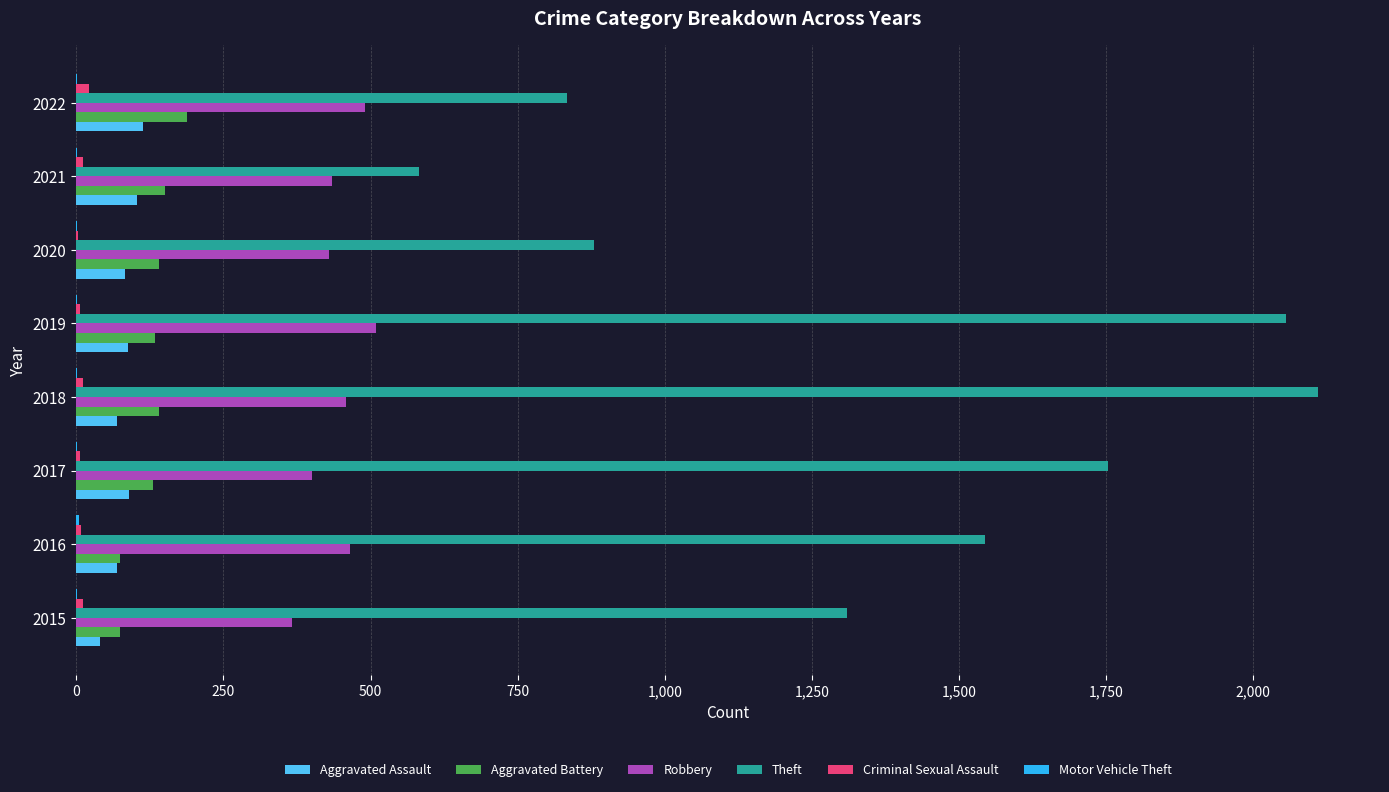

Which series has the largest total across all categories?

Theft